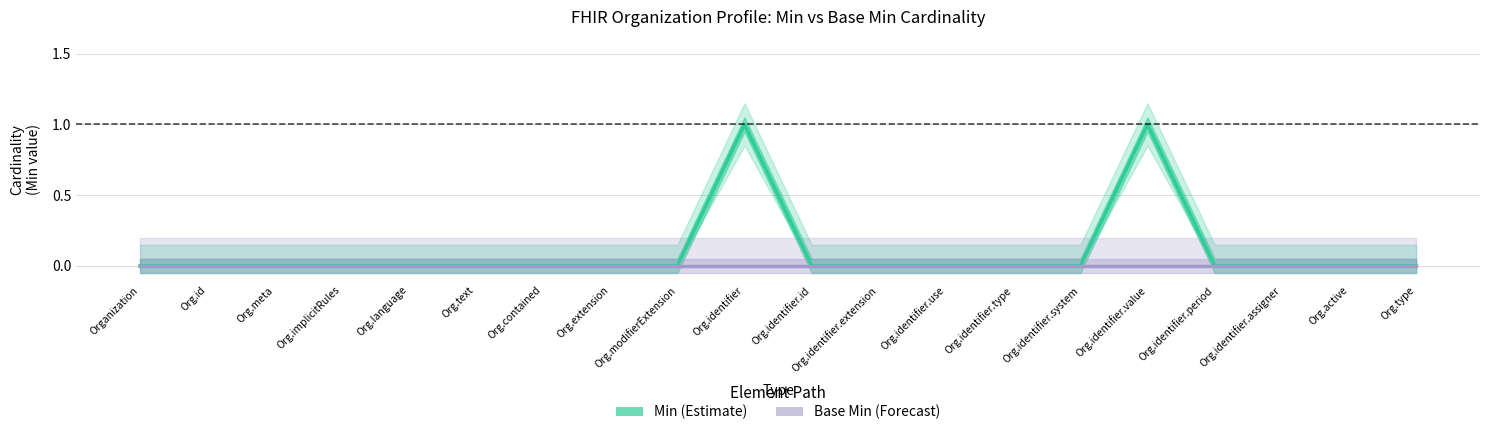

Reading left to right, what are all the values shown in this chart?

Min: 0	0	0	0	0	0	0	0	0	1	0	0	0	0	0	1	0	0	0	0
Base Min: 0	0	0	0	0	0	0	0	0	0	0	0	0	0	0	0	0	0	0	0